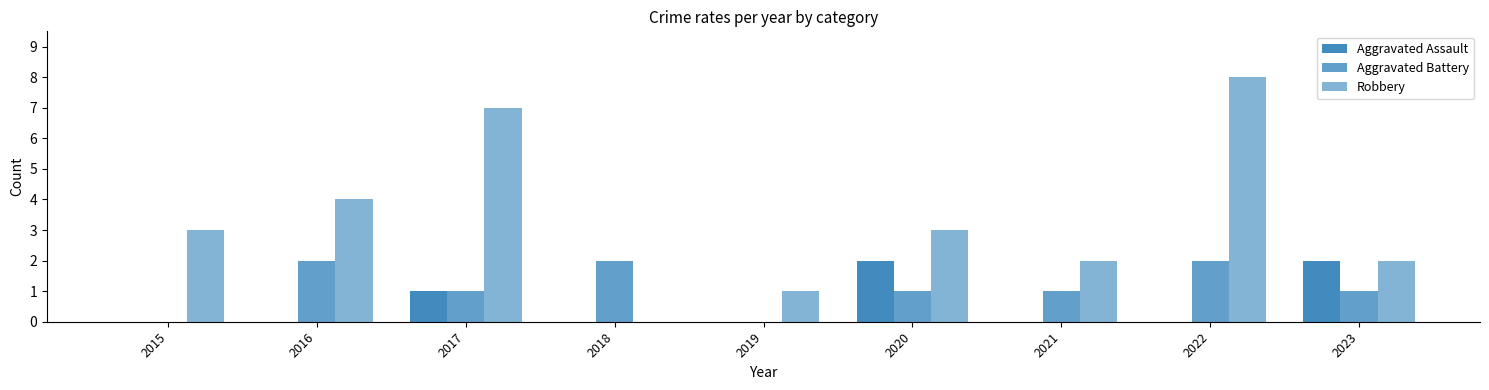

Between 2020 and 2017, which is larger?

2020